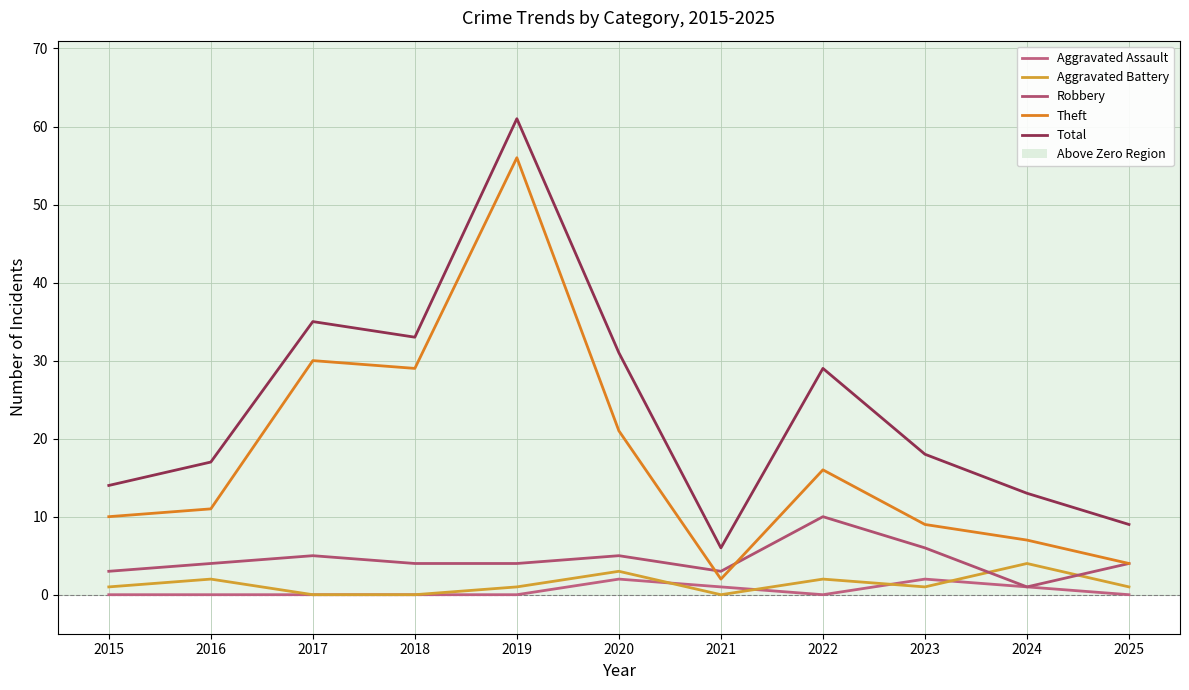

Reading right to left, list all the values displayed in this chart.

Aggravated Assault: 0	1	2	0	1	2	0	0	0	0	0
Aggravated Battery: 1	4	1	2	0	3	1	0	0	2	1
Robbery: 4	1	6	10	3	5	4	4	5	4	3
Theft: 4	7	9	16	2	21	56	29	30	11	10
Total: 9	13	18	29	6	31	61	33	35	17	14